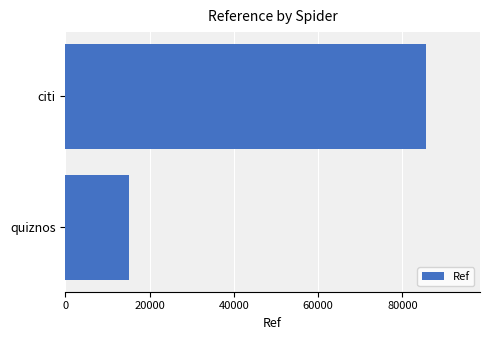

True or false: the data shows 148983 at citi.

False